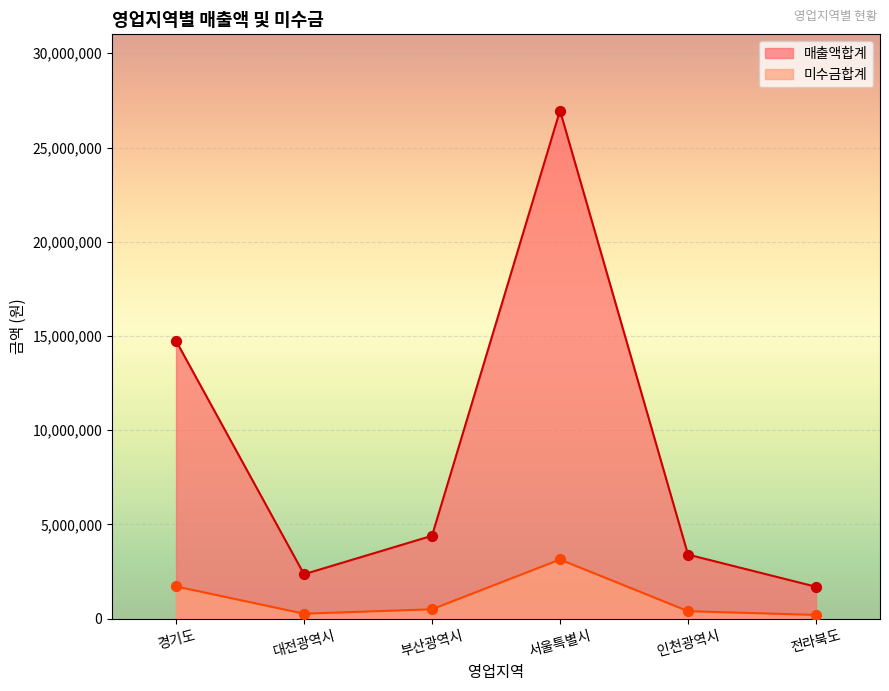

Is the value of 미수금합계 at 경기도 greater than the value of 매출액합계 at 부산광역시?

No